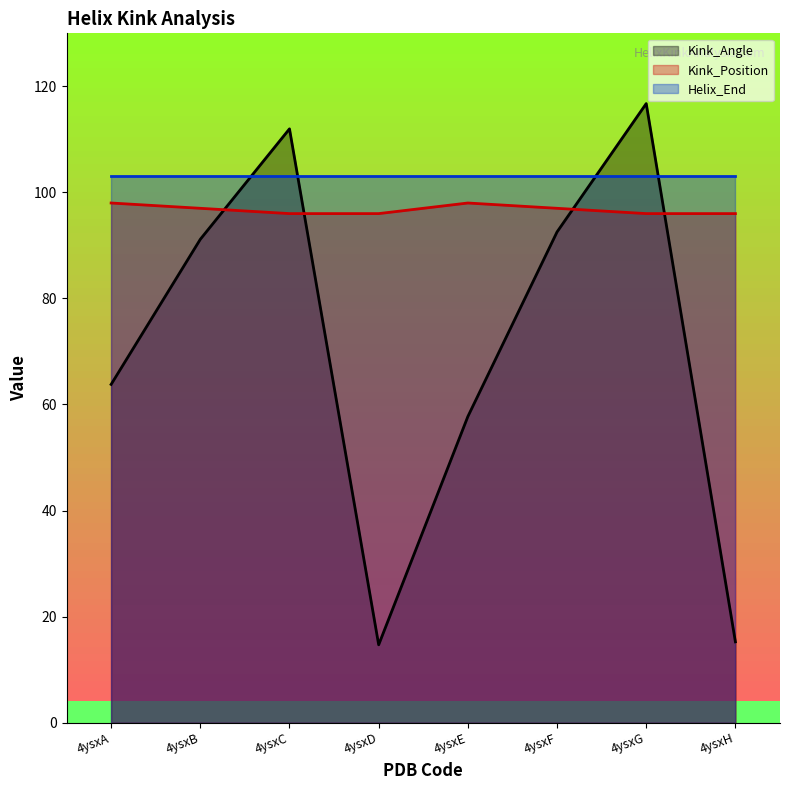

The value of Kink_Position at 4ysxB is 97.0. True or false?

True